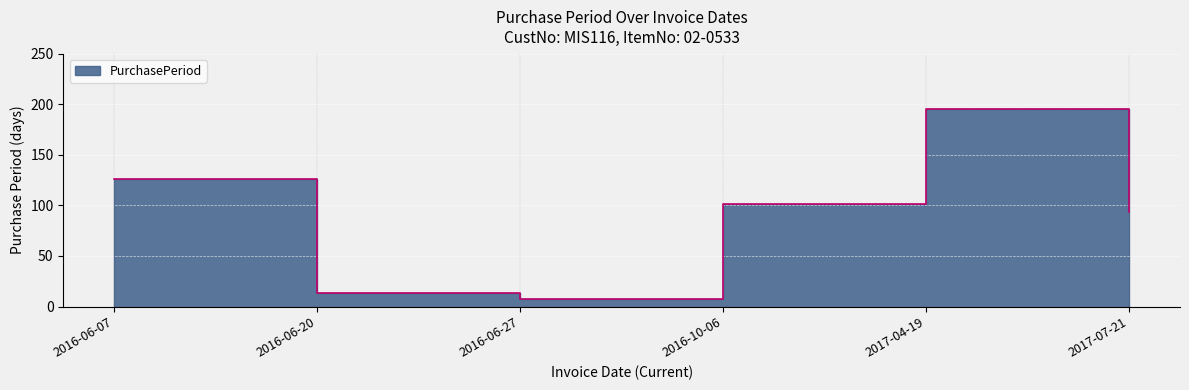

How many lines are shown in the chart?

1